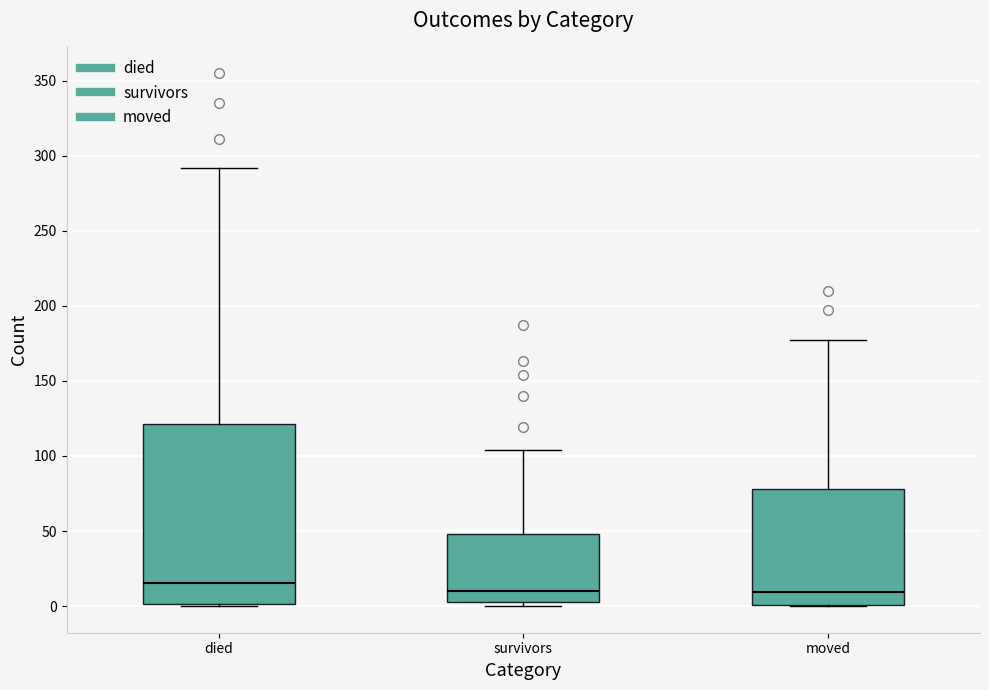

Reading left to right, read every box against the y-axis: the position of its median line, the range the box covers, and the ends of its whiskers. The values are not printed on the chart, so give them approximately, as read against the axis.

died: median 15, box 0 to 120, whiskers 0 to 290
survivors: median 10, box 5 to 50, whiskers 0 to 105
moved: median 10, box 0 to 80, whiskers 0 to 175